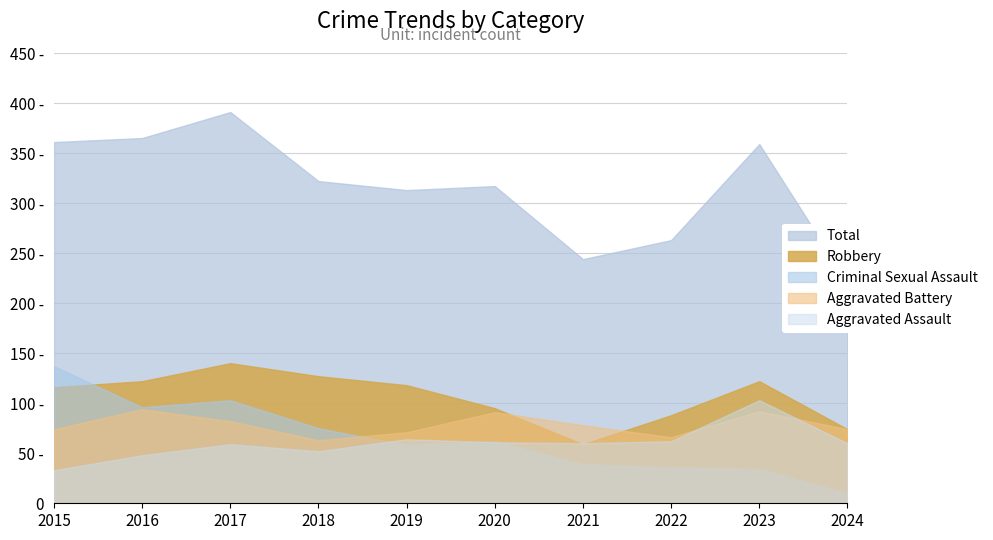

Between 2015 and 2021, which is larger?

2015